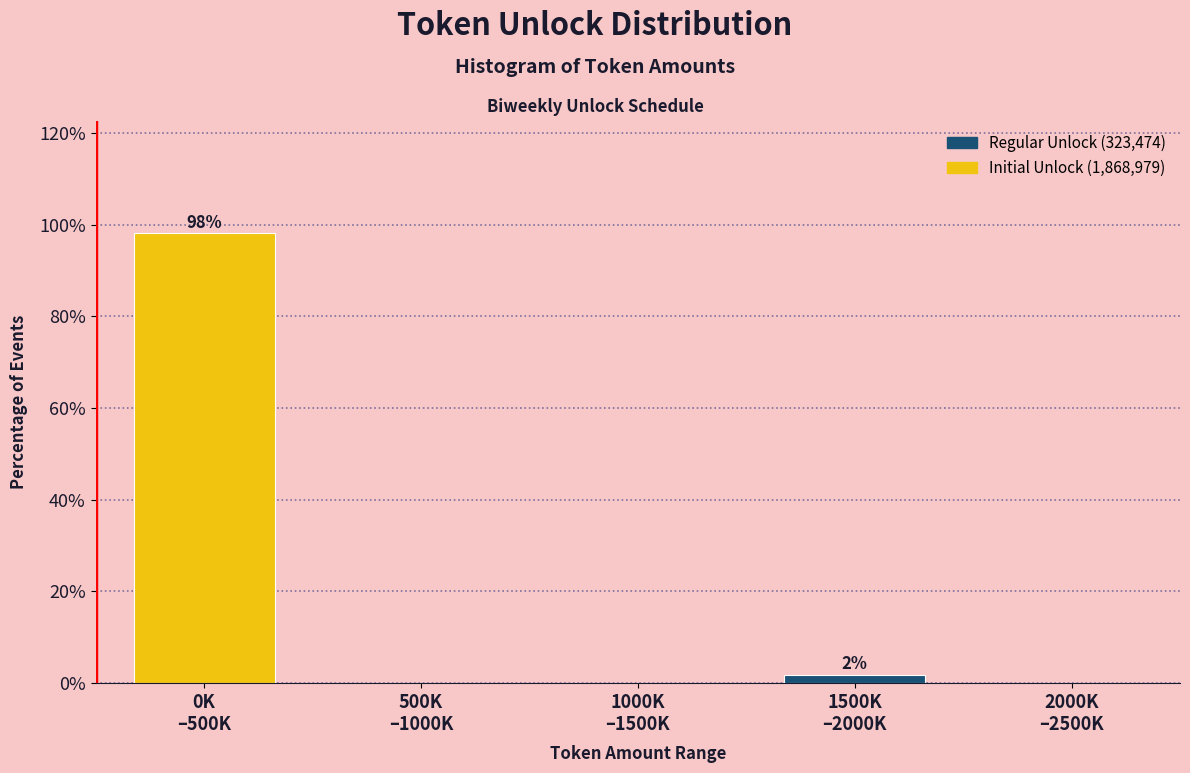

What is the greatest value displayed?

98.1